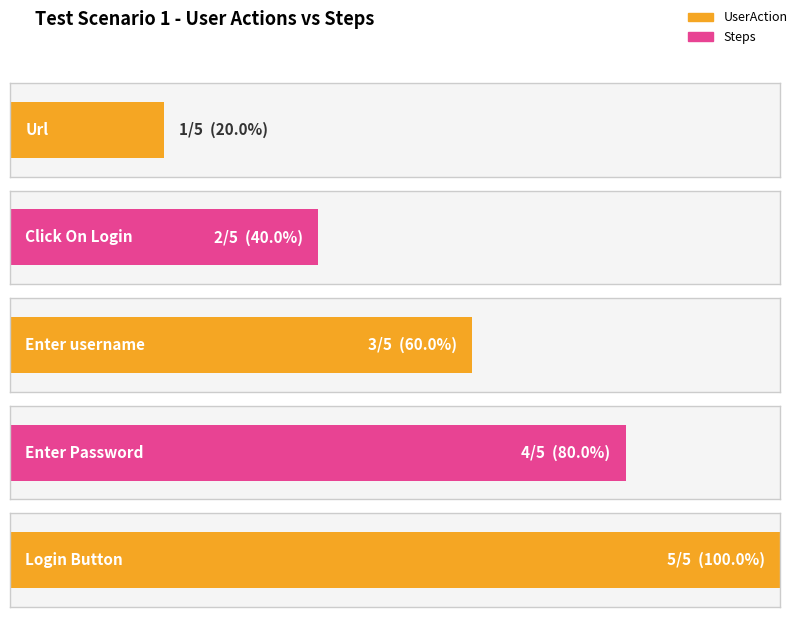

How many data points are above 3?

2